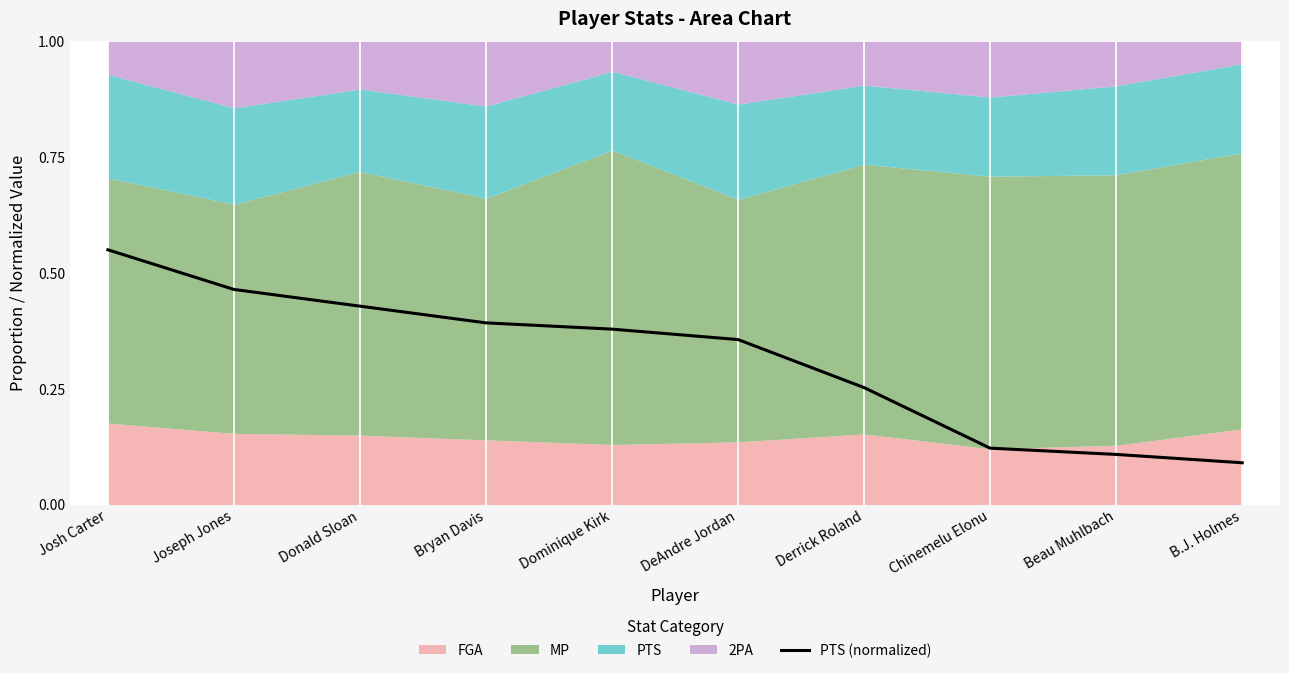

Does the chart display data point markers on the line(s)?

No